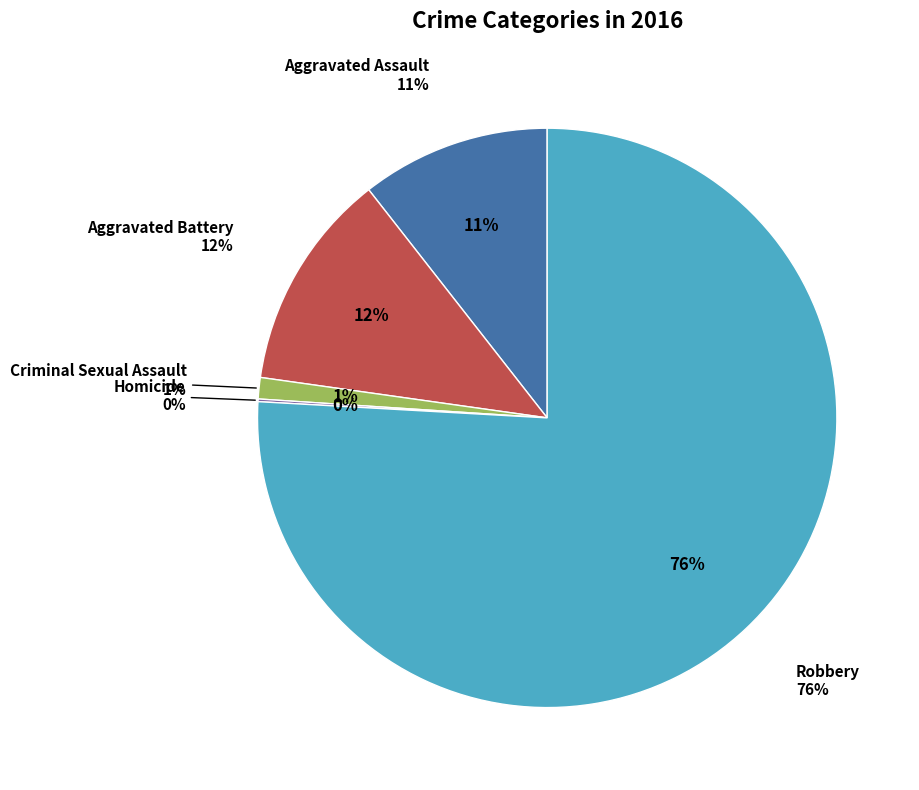

To the nearest percent, what is the difference between the largest and smallest slice percentages?

76%